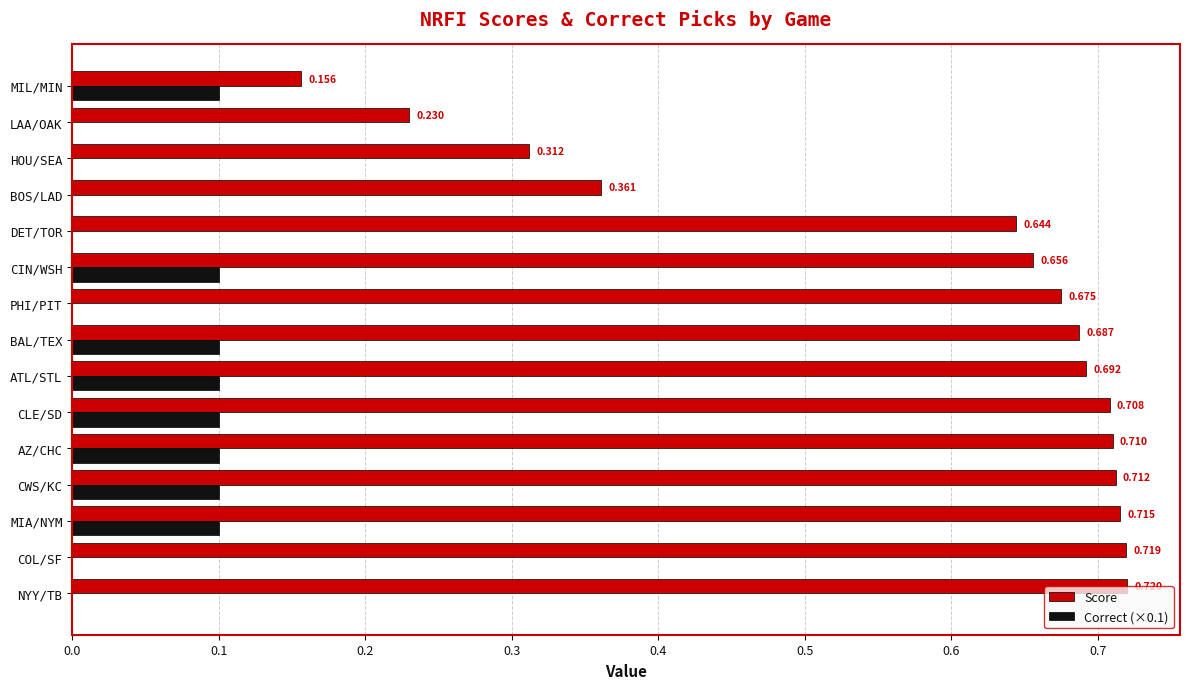

At which label does Score reach its peak?

NYY/TB